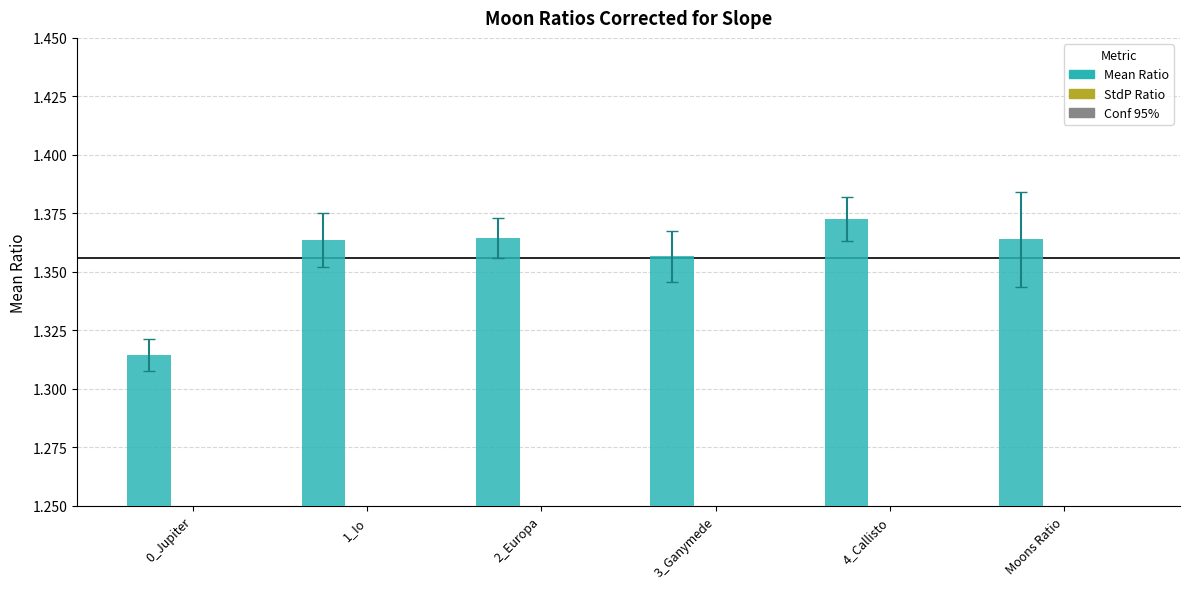

Which category has the highest value across all series?

4_Callisto